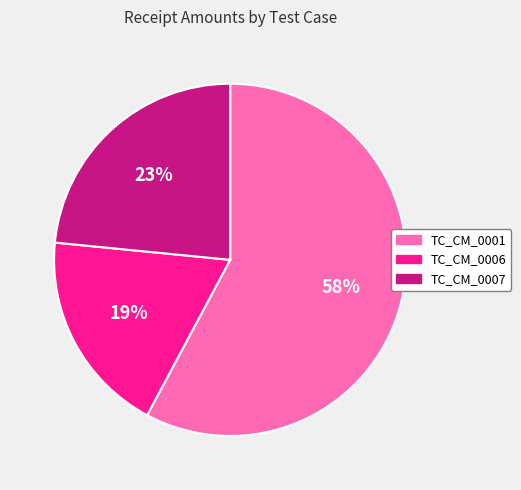

The TC_CM_0001 slice represents 58% of the pie. True or false?

True